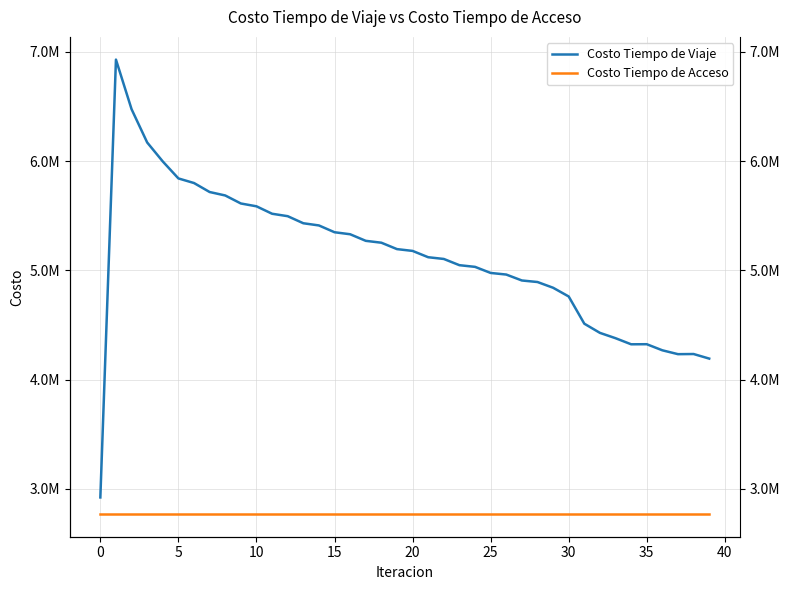

What is the minimum value shown in the chart?

2770813.4